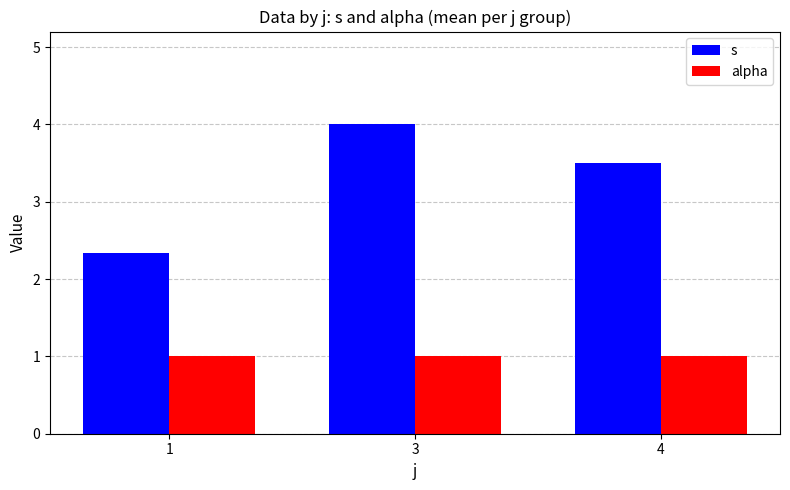

At how many categories does at least one series exceed 2?

3